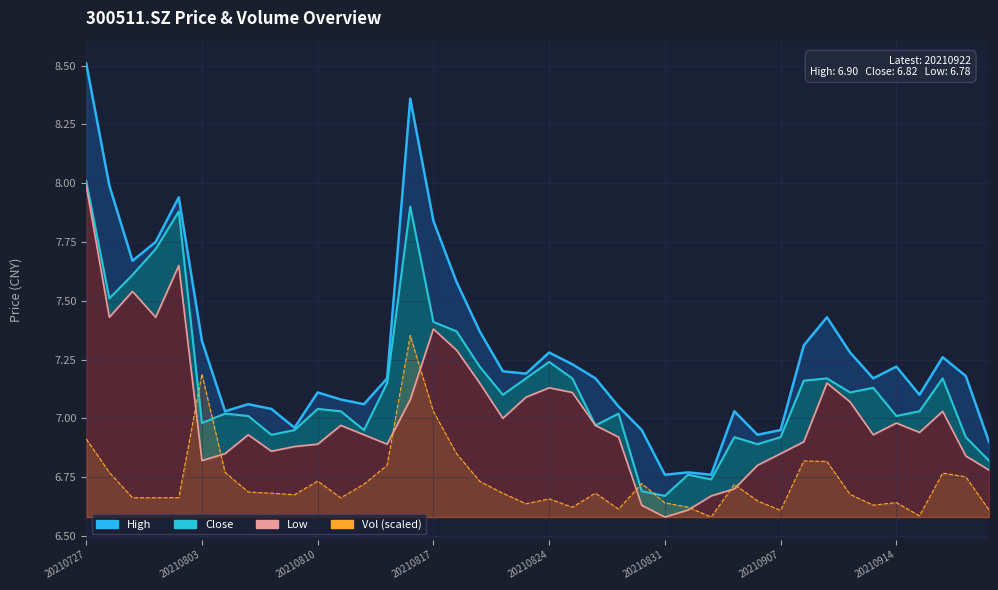

What position from the left is 20210803?

6